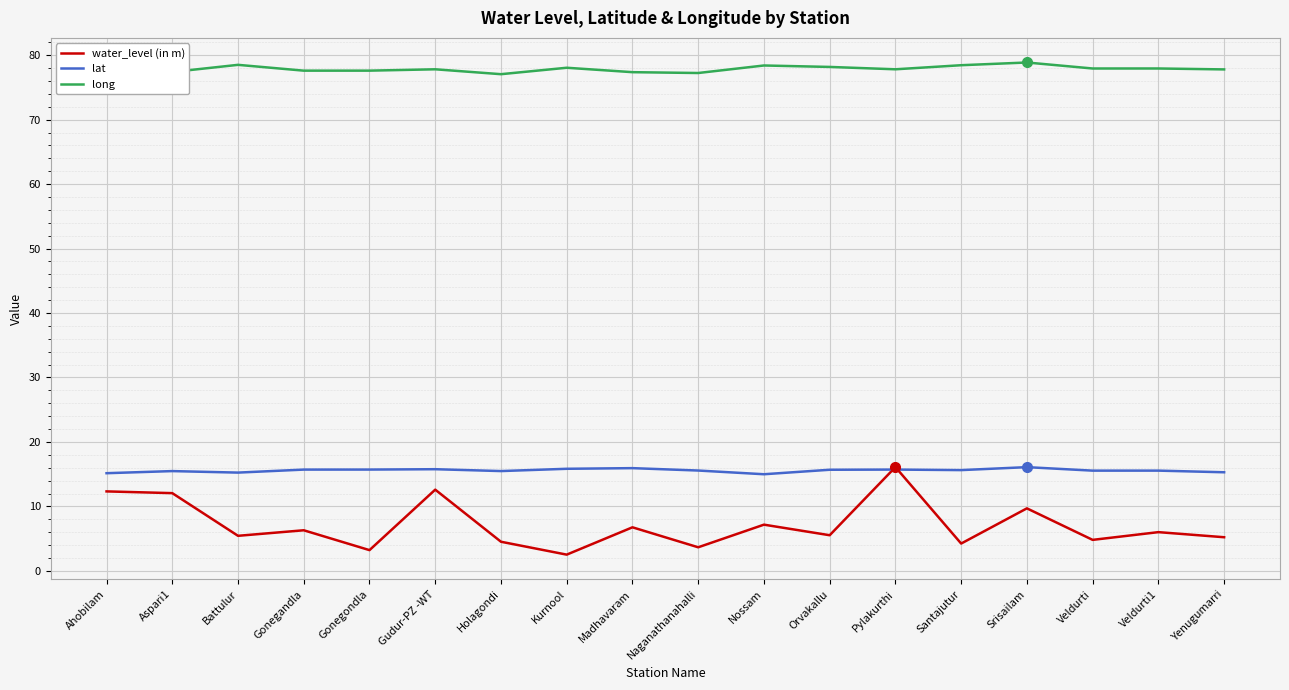

What position from the left is Santajutur?

14